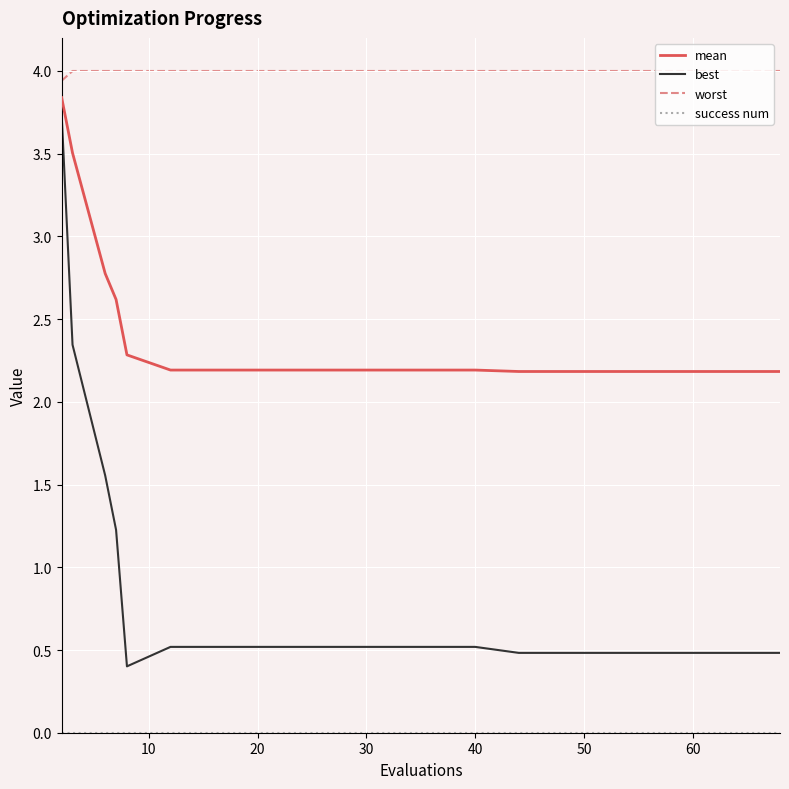

Which series has the largest total across all categories?

worst